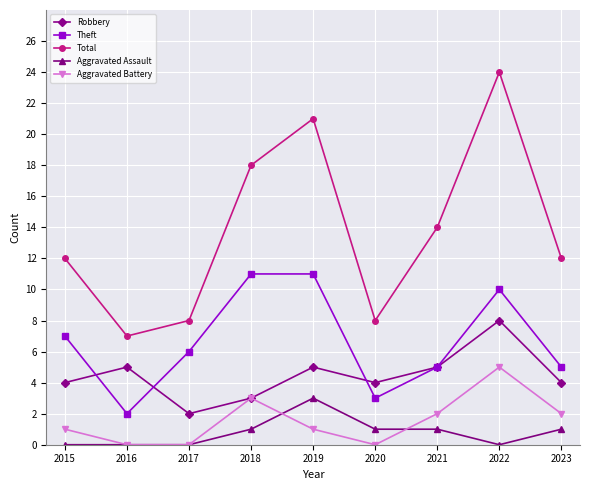

Does the chart display data point markers on the line(s)?

Yes